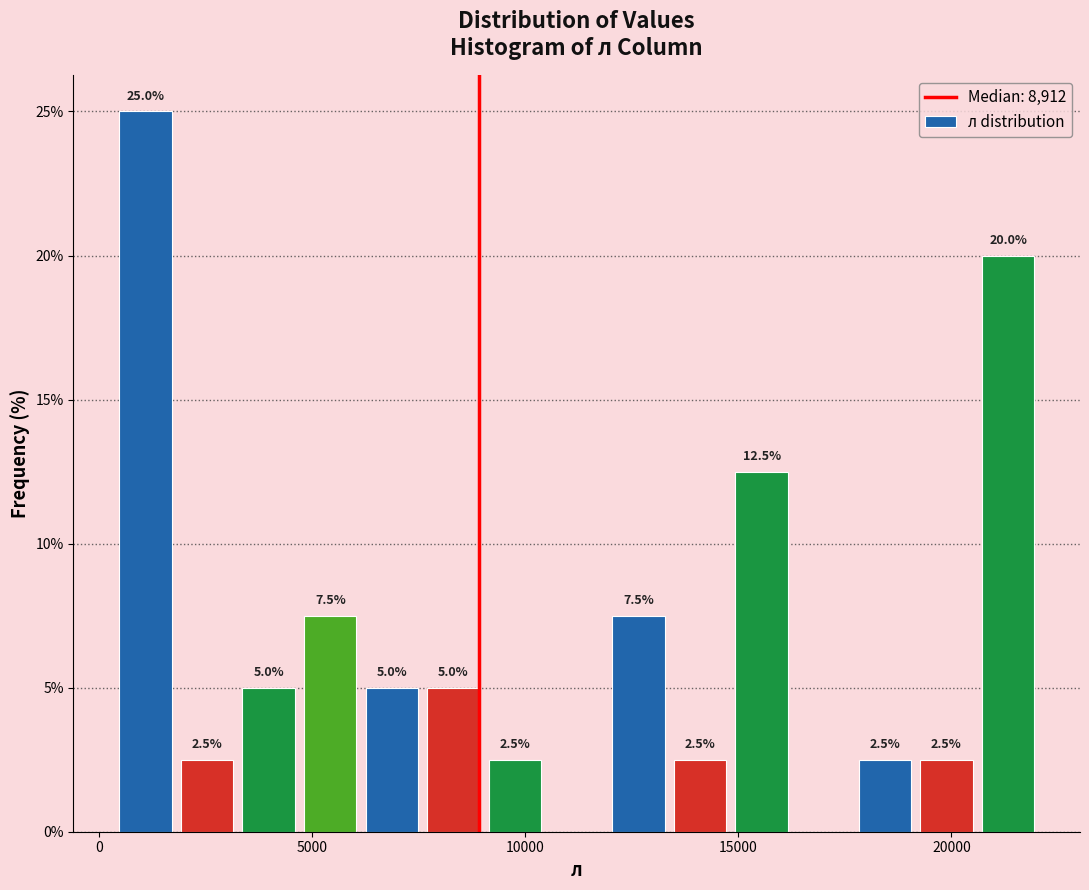

Around what value on the x-axis is the tallest bar? Give the approximate position of its centre, as read against the axis.

1000